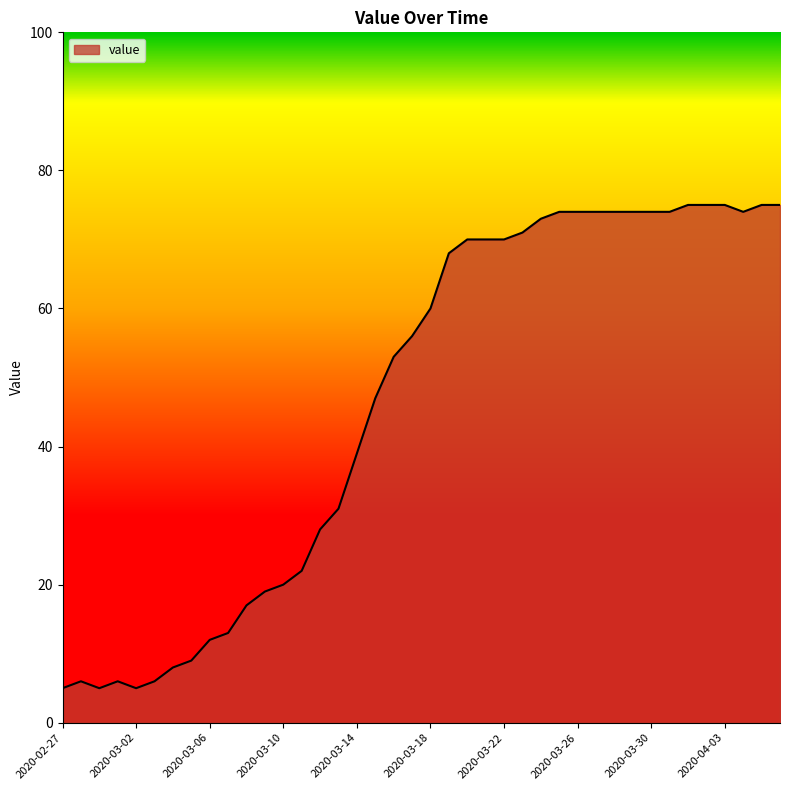

What is the maximum value shown in the chart?

75